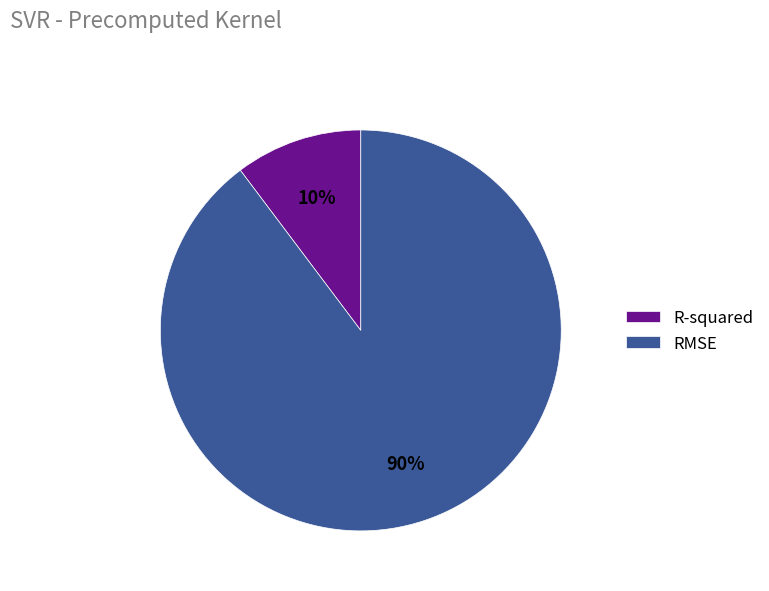

Is there a majority slice in this chart?

Yes